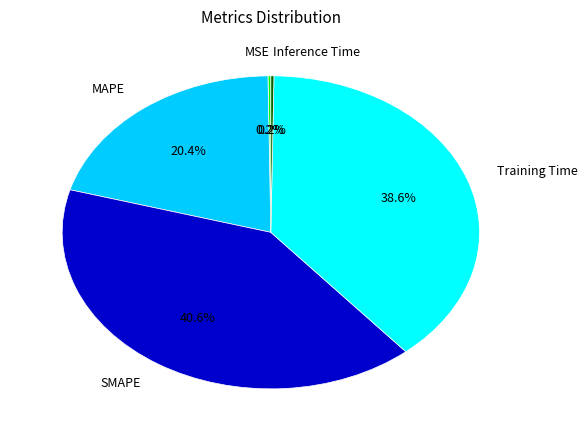

Is there a majority slice in this chart?

No